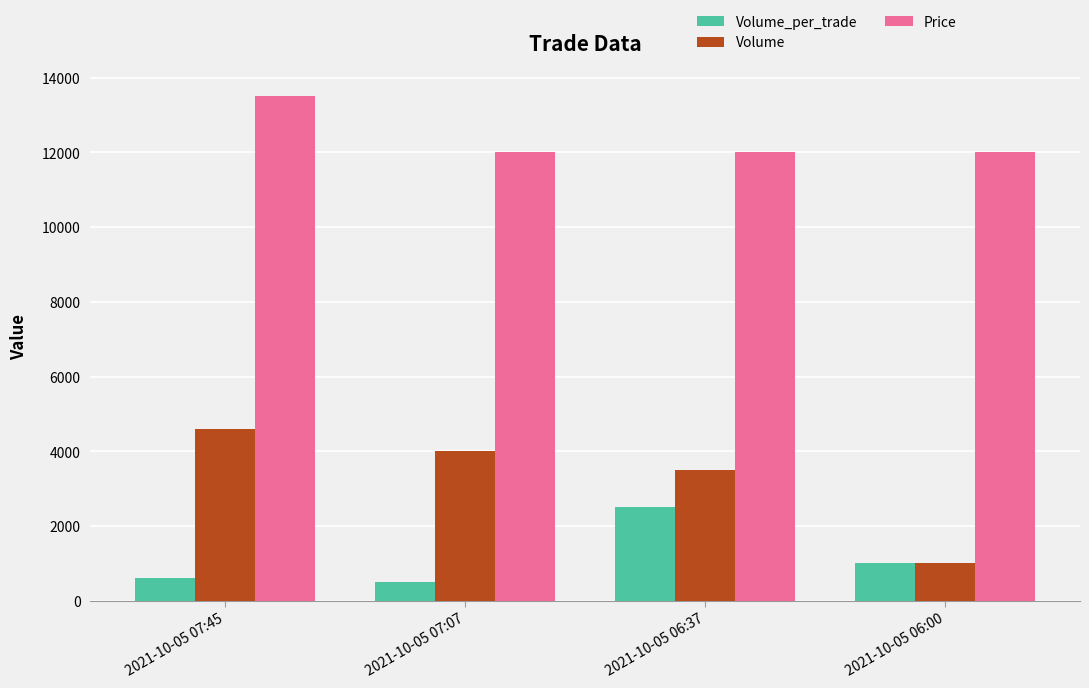

Count the number of data series in this chart.

3